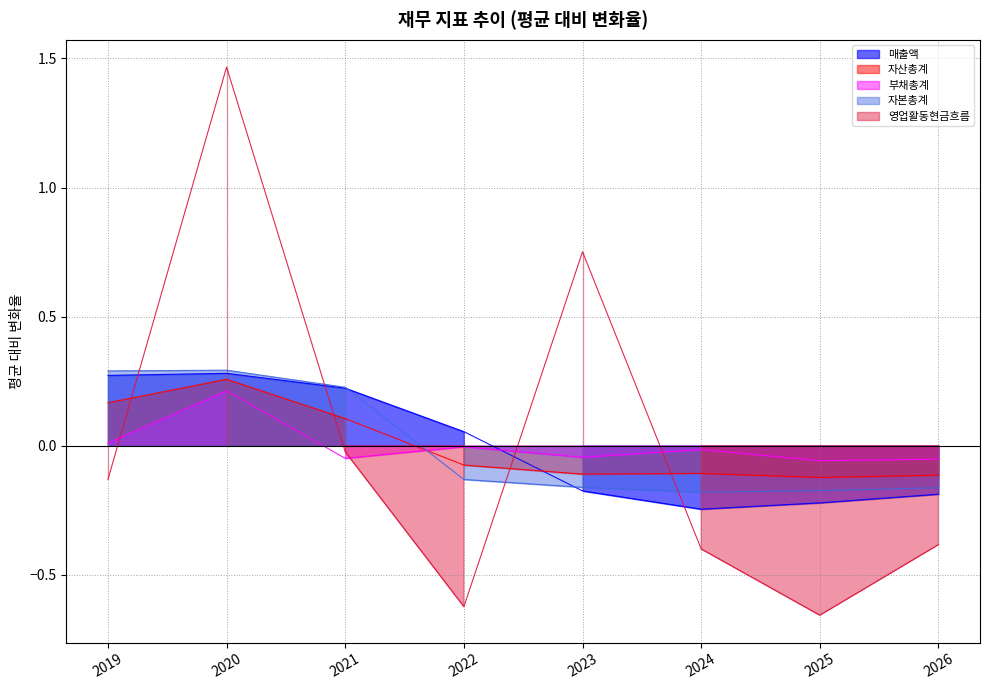

Which has a higher value, 2022 or 2025?

2022